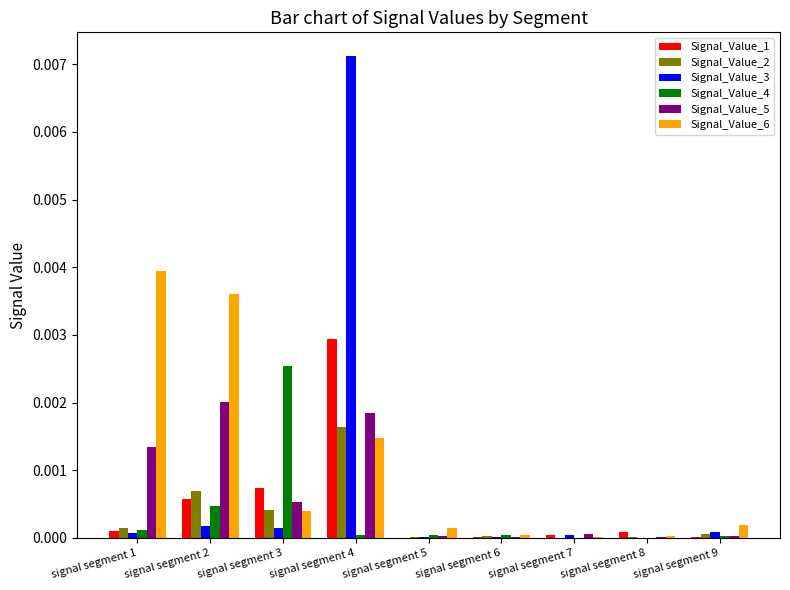

Which category has the highest value in the Signal_Value_2 series?

signal segment 4